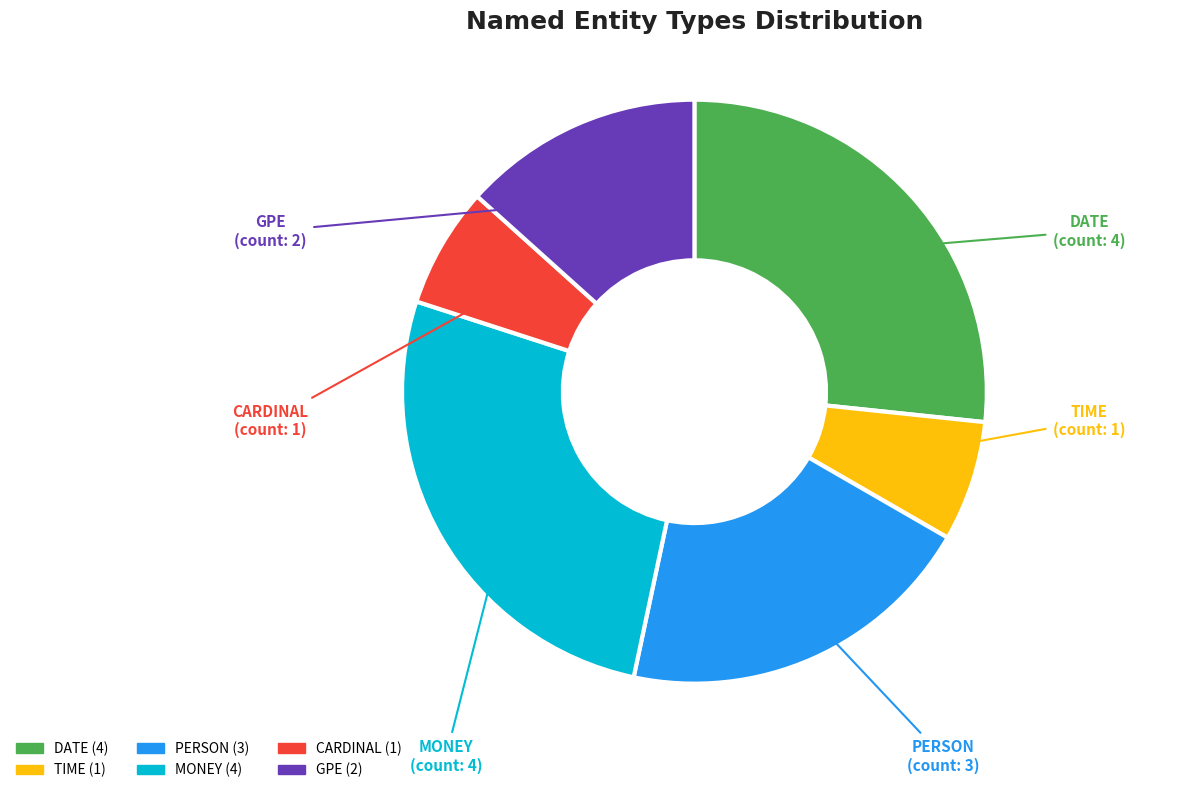

True or false: GPE accounts for 13% of the total.

True